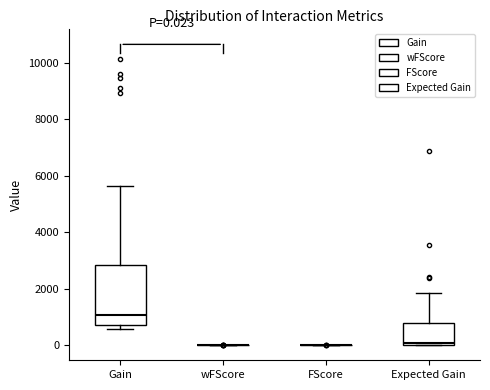

Comparing the boxes themselves (not the whiskers), which one is the tallest?

Gain